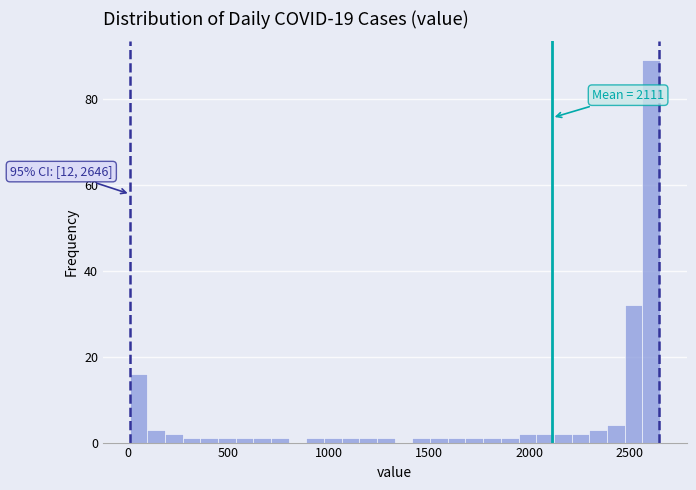

Read against the x-axis, roughly where is the centre of the tallest bar?

2600